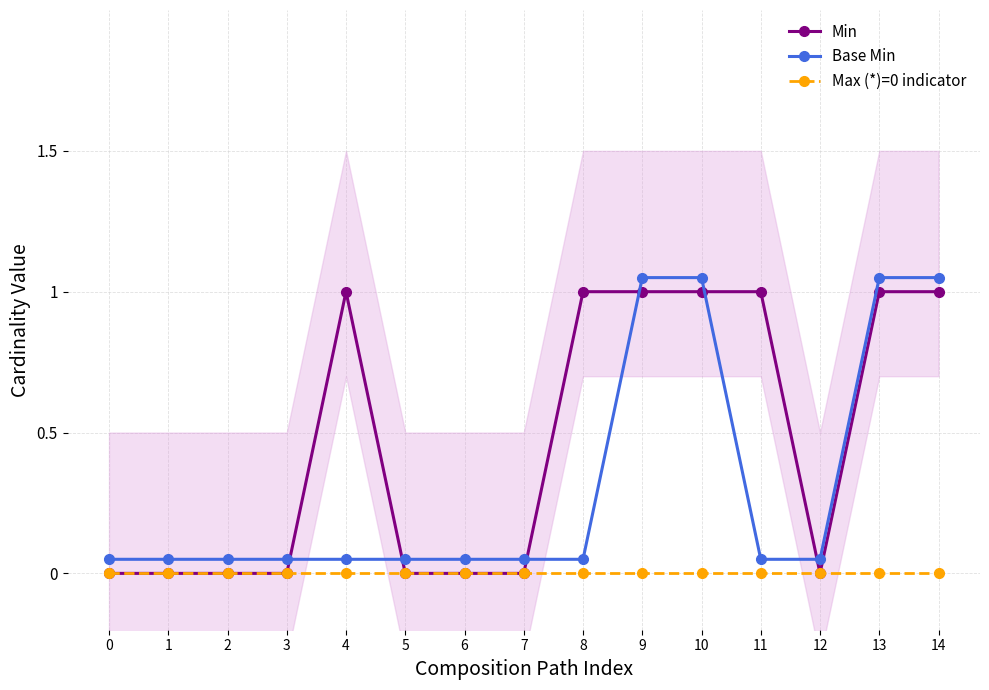

What are all the series names shown in the legend?

Min, Base Min, Max (*)=0 indicator